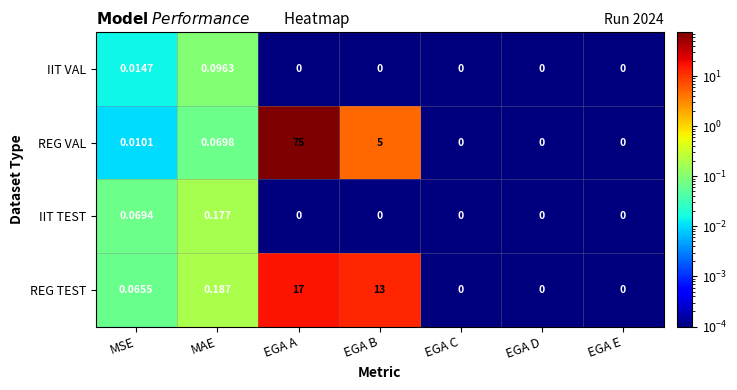

Which series has the largest total across all categories?

REG VAL